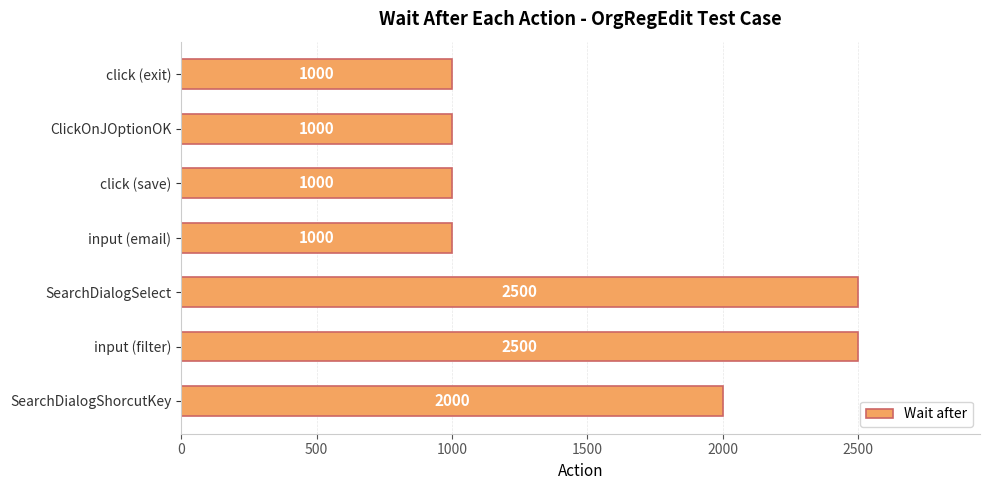

The value at input (email) is 1000. True or false?

True